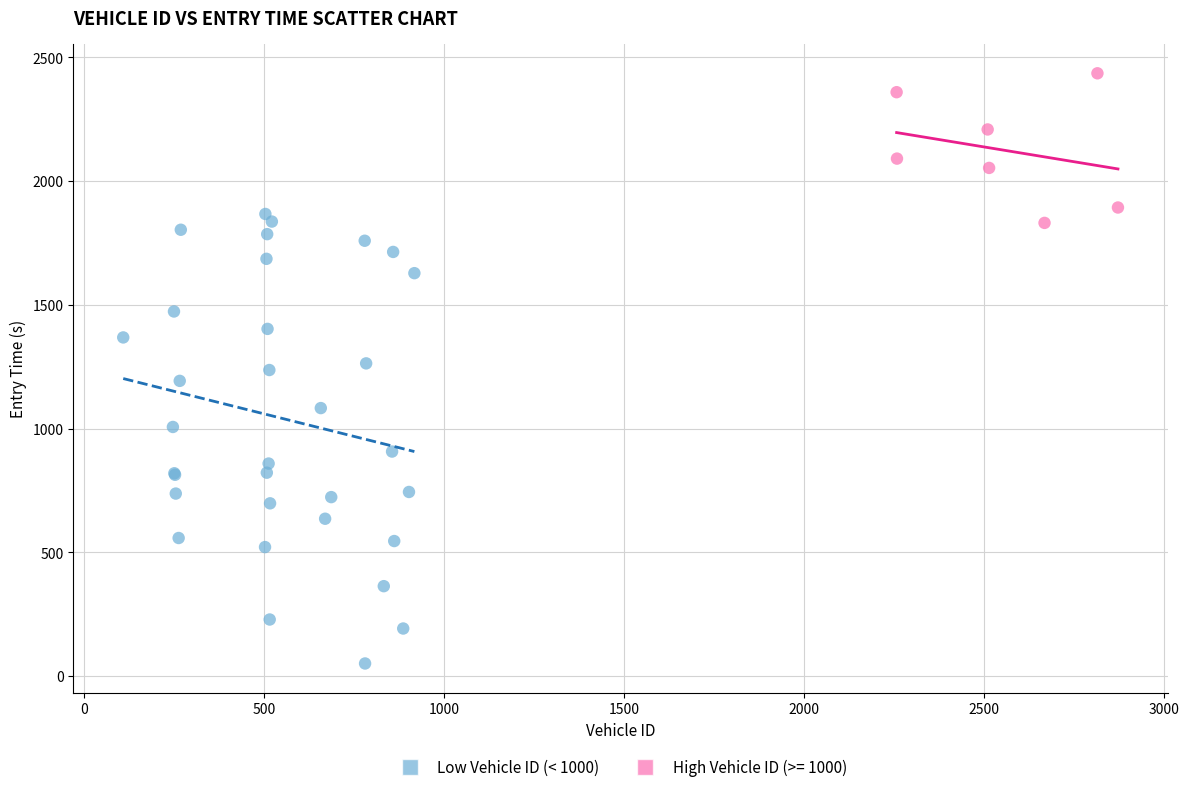

Which series reaches the minimum Y coordinate?

Low Vehicle ID (< 1000)